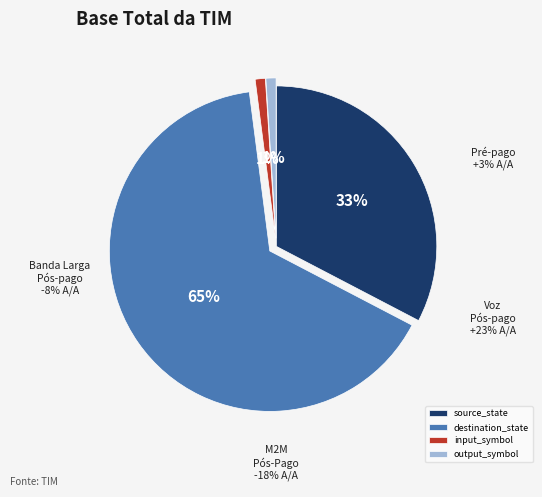

The destination_state slice represents 55% of the pie. True or false?

False